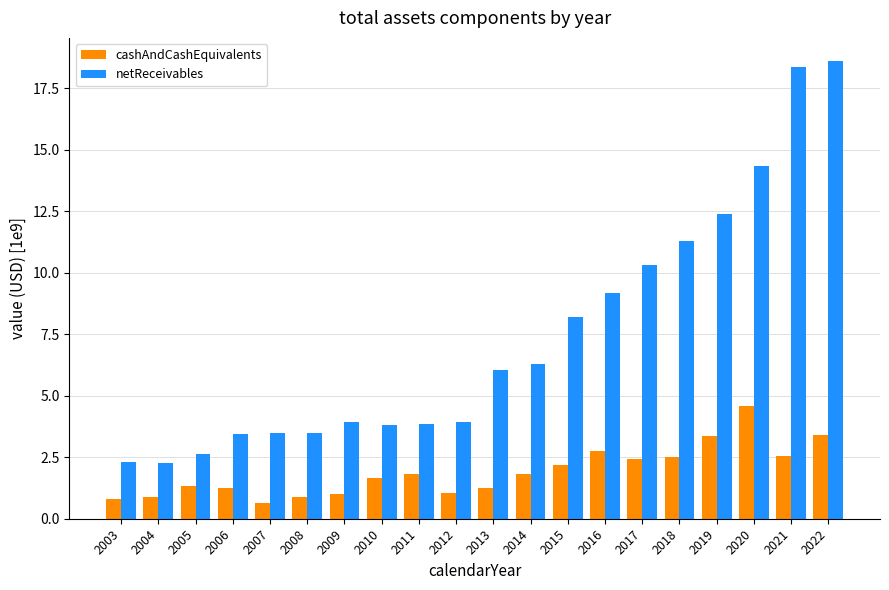

Which series has the largest range (max minus min)?

netReceivables